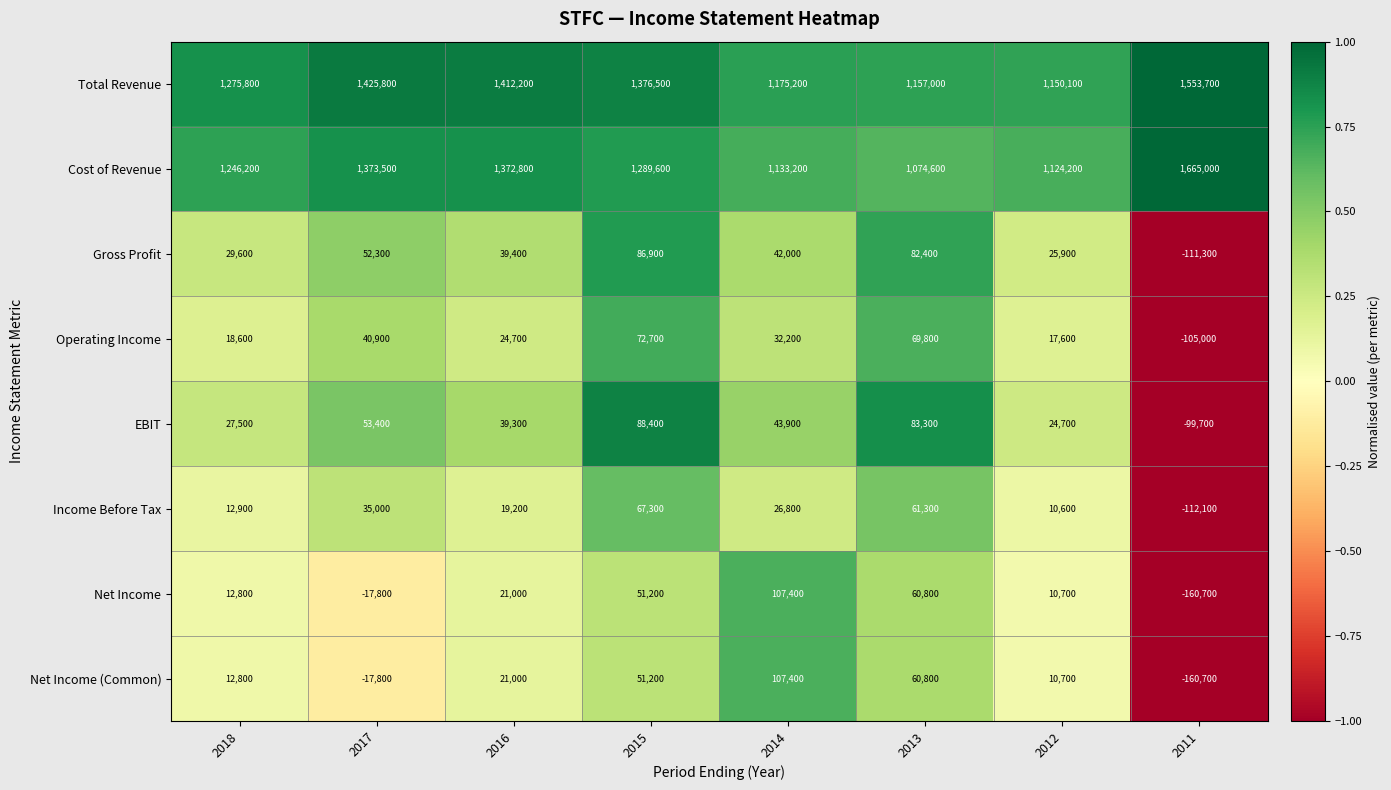

At which category does the chart reach its peak across all series?

2011